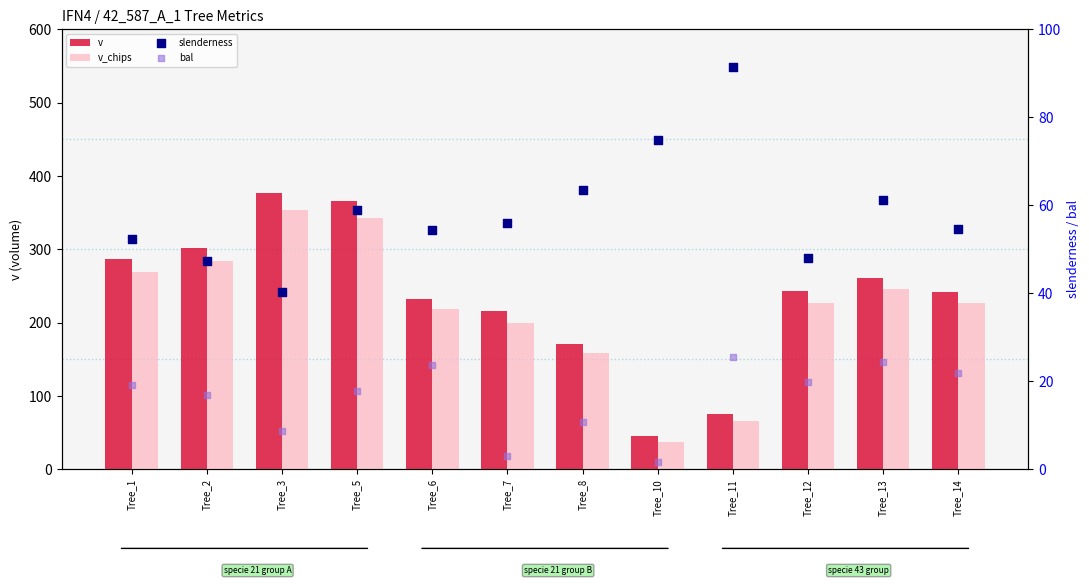

Which series contains the lowest Y value?

bal